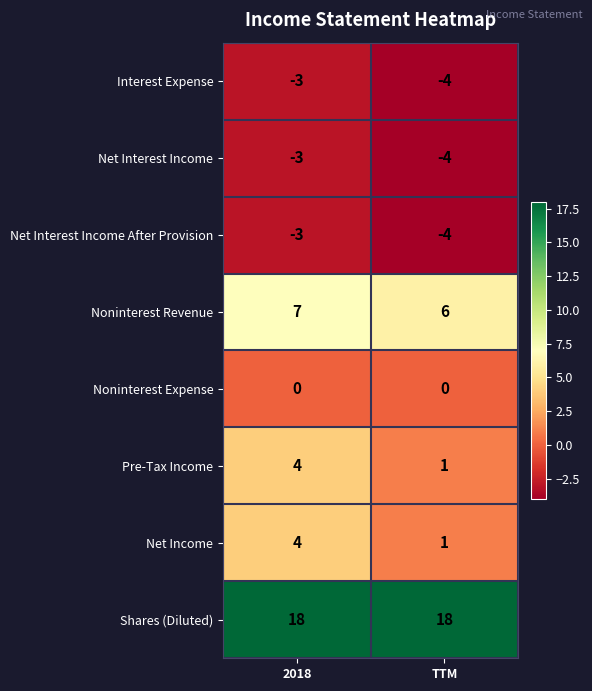

Rank the categories by Interest Expense value from highest to lowest.

2018, TTM